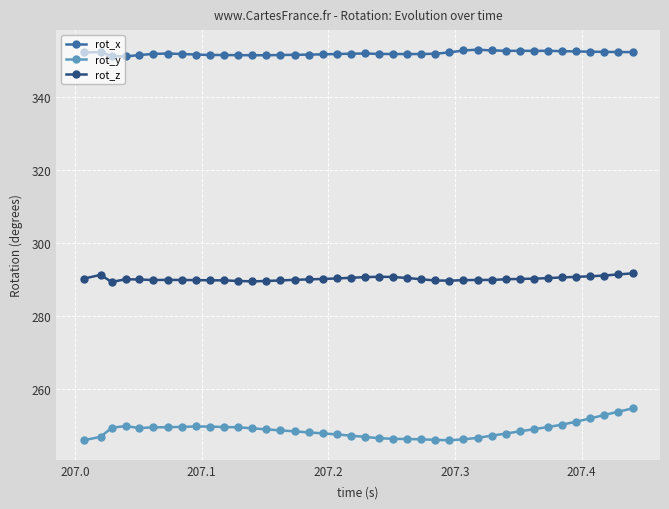

How many lines are shown in the chart?

3